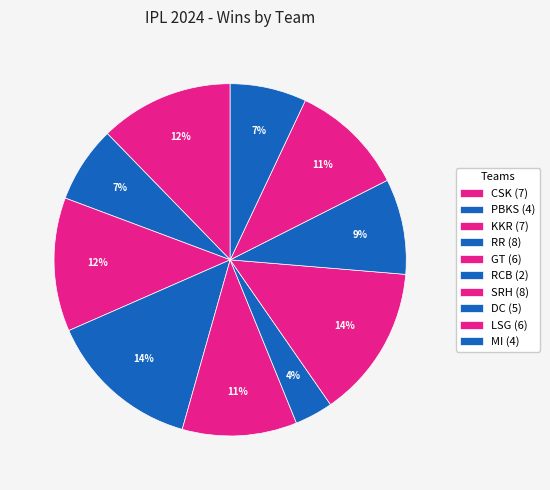

How many slices are in this pie chart?

10